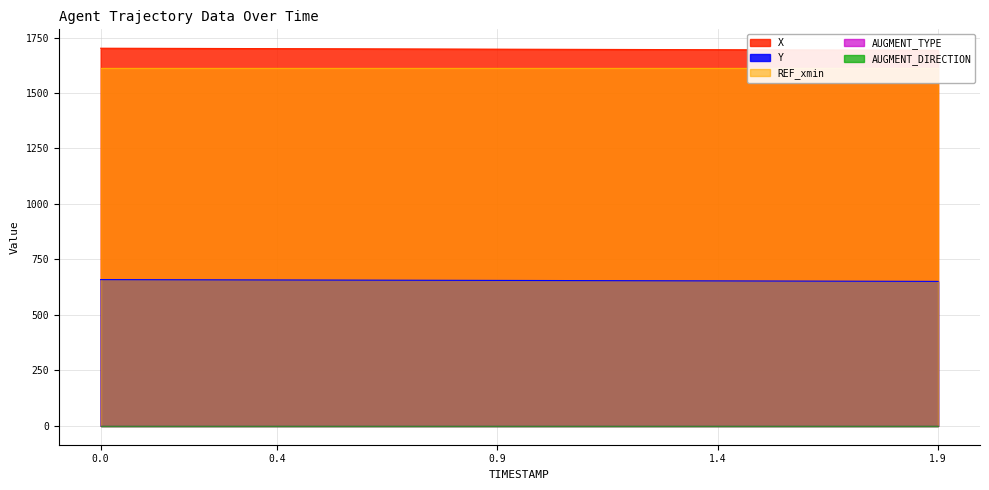

Reading left to right, extract all data points from this chart.

X: 0.0=1702.0	0.1=1701.5	0.2=1701.0	0.3=1700.5	0.4=1700.1	0.5=1699.6	0.6=1699.1	0.7=1698.6	0.8=1698.1	0.9=1697.7	1.0=1697.2	1.1=1696.7	1.2=1696.2	1.3=1695.7	1.4=1695.2	1.5=1694.7	1.6=1694.2	1.7=1693.7	1.8=1693.2	1.9=1692.7
Y: 0.0=659.1	0.1=658.7	0.2=658.3	0.3=657.9	0.4=657.5	0.5=657.1	0.6=656.7	0.7=656.3	0.8=655.9	0.9=655.4	1.0=655.0	1.1=654.6	1.2=654.2	1.3=653.7	1.4=653.3	1.5=652.9	1.6=652.4	1.7=652.0	1.8=651.5	1.9=651.0
REF_xmin: 0.0=1615.0	0.1=1615.0	0.2=1615.0	0.3=1615.0	0.4=1615.0	0.5=1615.0	0.6=1615.0	0.7=1615.0	0.8=1615.0	0.9=1615.0	1.0=1615.0	1.1=1615.0	1.2=1615.0	1.3=1615.0	1.4=1615.0	1.5=1615.0	1.6=1615.0	1.7=1615.0	1.8=1615.0	1.9=1615.0
AUGMENT_TYPE: 0.0=1.0	0.1=1.0	0.2=1.0	0.3=1.0	0.4=1.0	0.5=1.0	0.6=1.0	0.7=1.0	0.8=1.0	0.9=1.0	1.0=1.0	1.1=1.0	1.2=1.0	1.3=1.0	1.4=1.0	1.5=1.0	1.6=1.0	1.7=1.0	1.8=1.0	1.9=1.0
AUGMENT_DIRECTION: 0.0=1.0	0.1=1.0	0.2=1.0	0.3=1.0	0.4=1.0	0.5=1.0	0.6=1.0	0.7=1.0	0.8=1.0	0.9=1.0	1.0=1.0	1.1=1.0	1.2=1.0	1.3=1.0	1.4=1.0	1.5=1.0	1.6=1.0	1.7=1.0	1.8=1.0	1.9=1.0